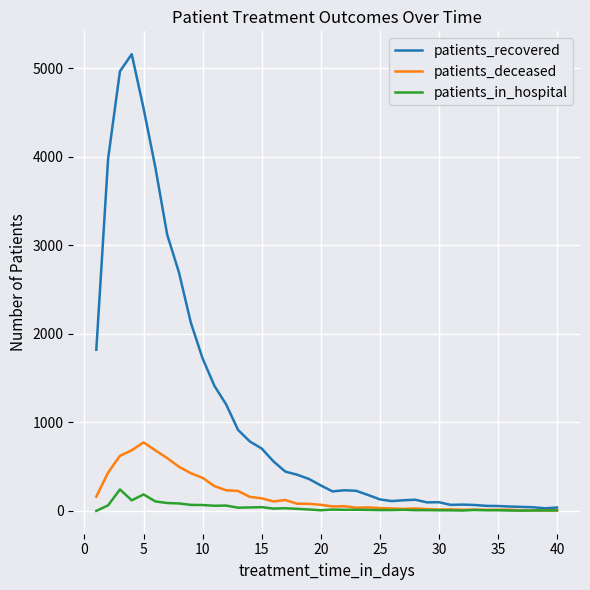

Which series has the largest total across all categories?

patients_recovered